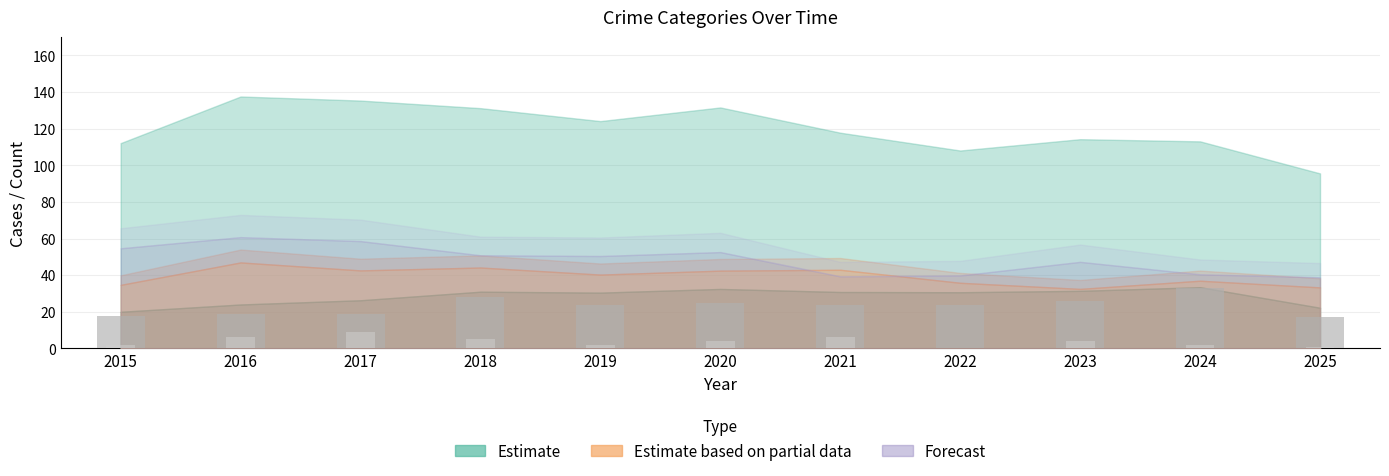

What is the difference between the second highest and second lowest values?

10